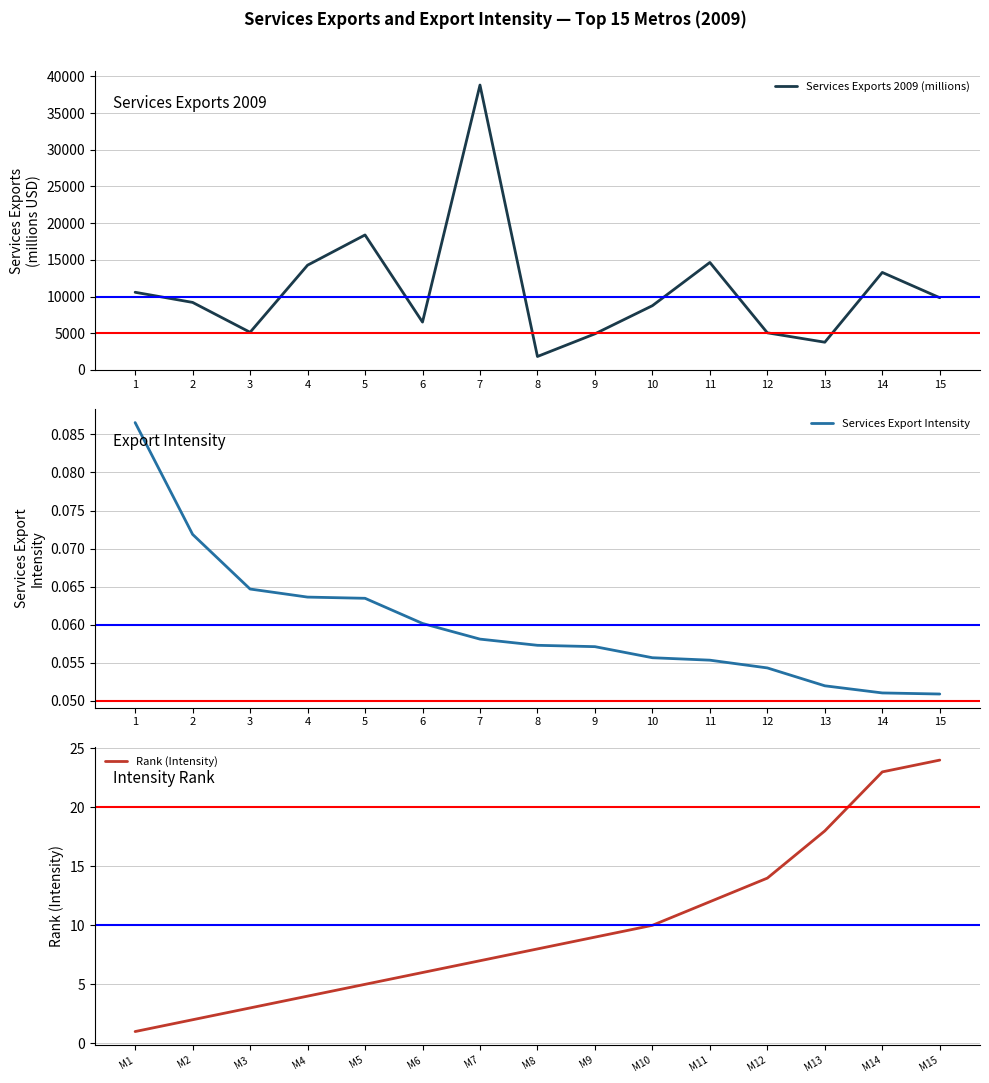

What is the difference between the maximum and minimum values in the Rank (Intensity) series?

23